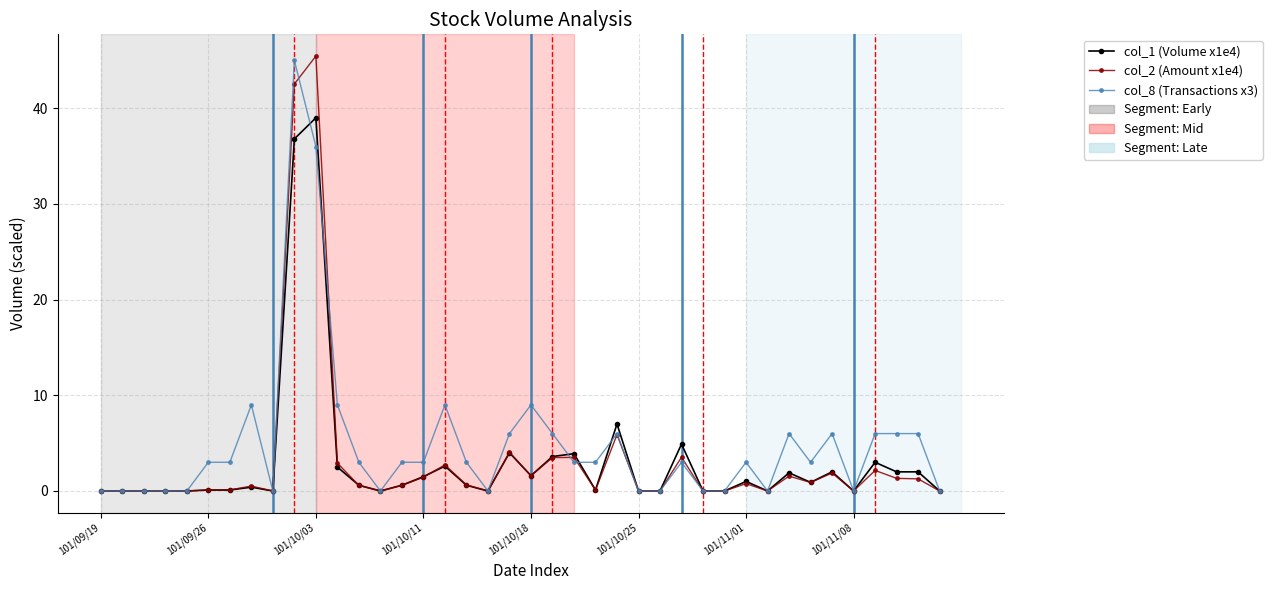

True or false: col_1 (Volume x1e4) and col_8 (Transactions x3) intersect in this chart.

True